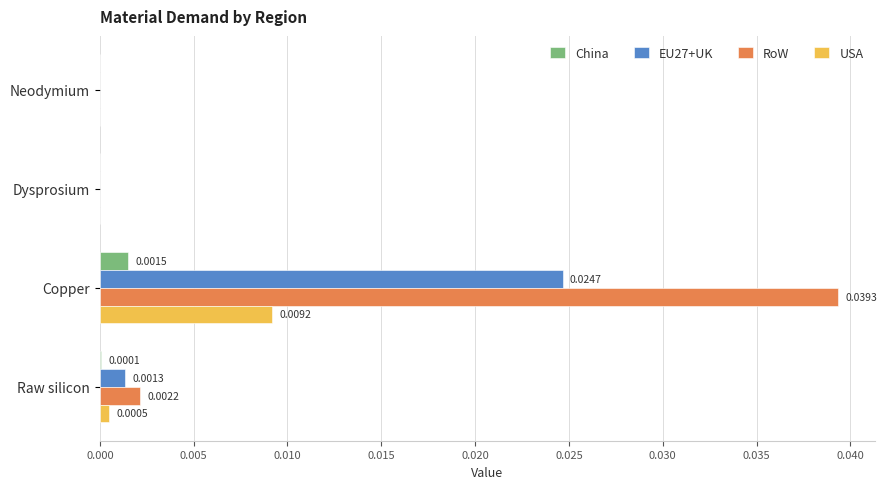

Which series changed the most between Neodymium and Copper?

RoW